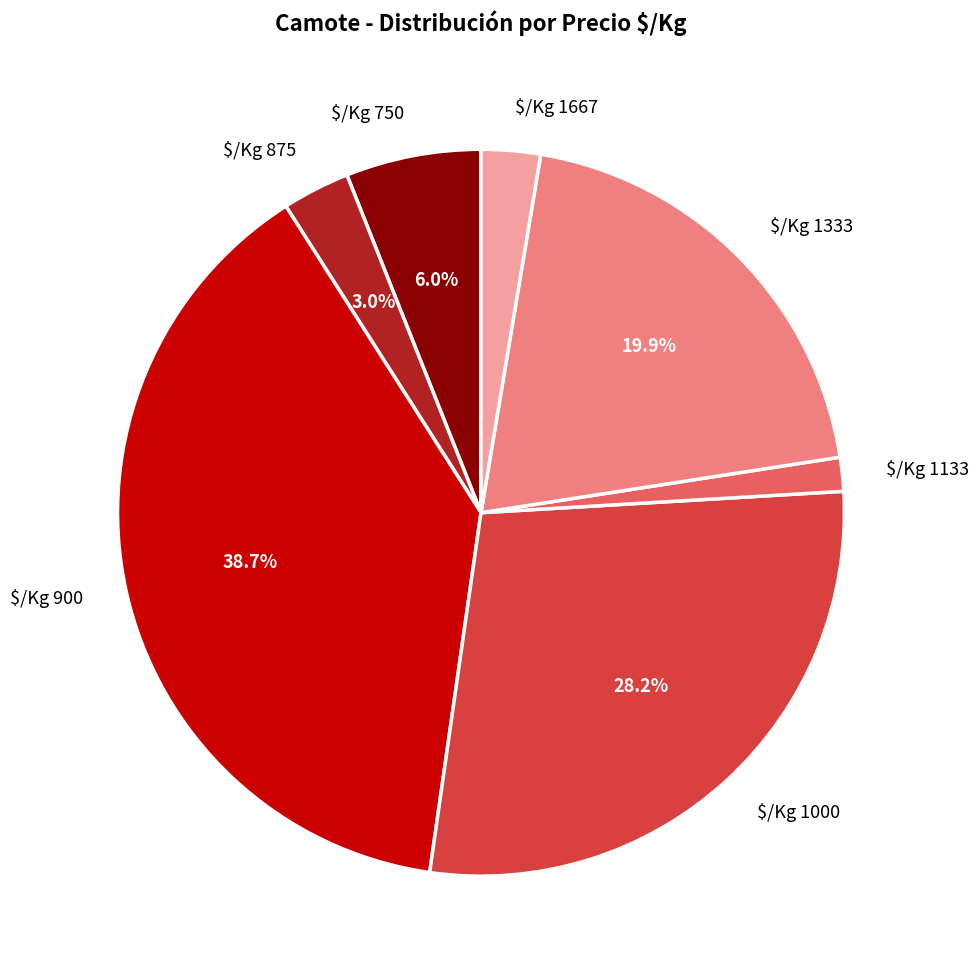

What portion of the pie excludes $/Kg 875?

97.0%